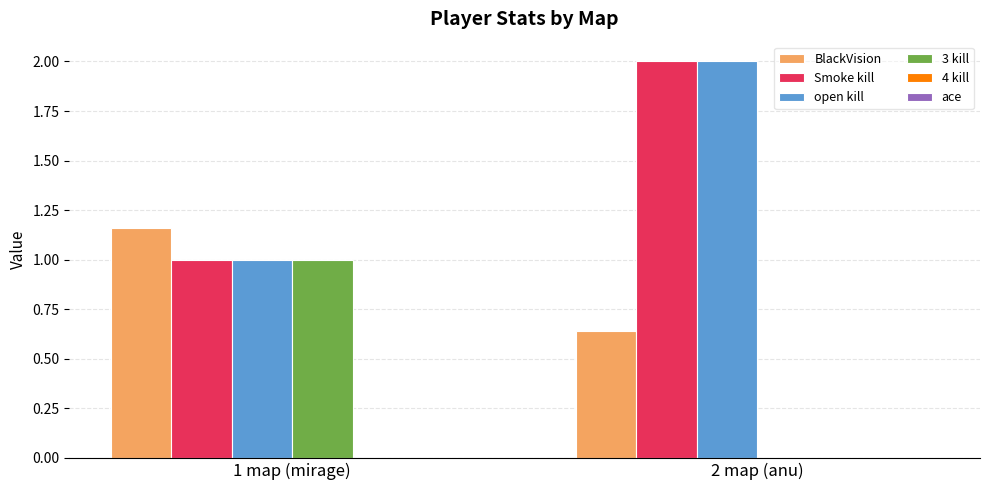

How many positive values does the 3 kill series have?

1